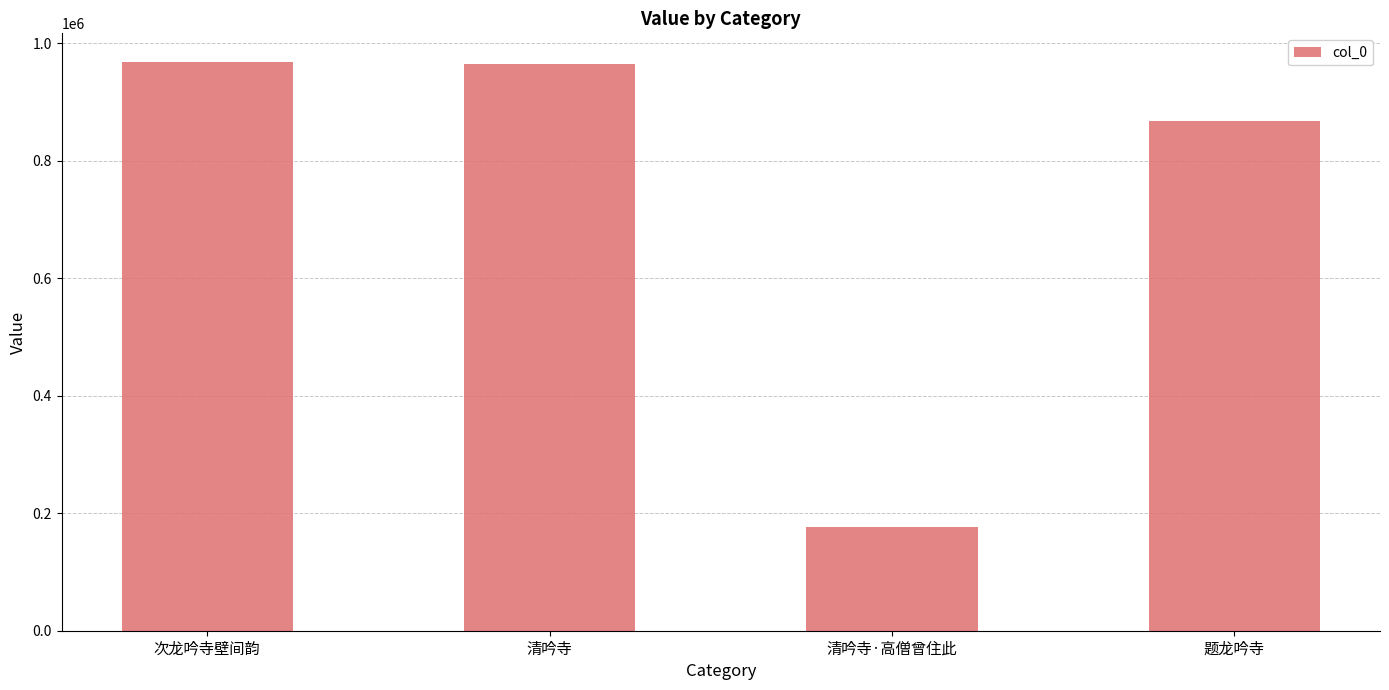

What is the minimum value shown in the chart?

176124